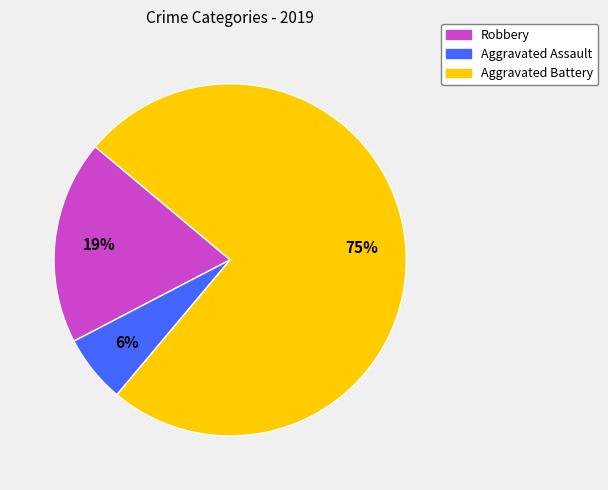

The Aggravated Assault slice represents 1% of the pie. True or false?

False